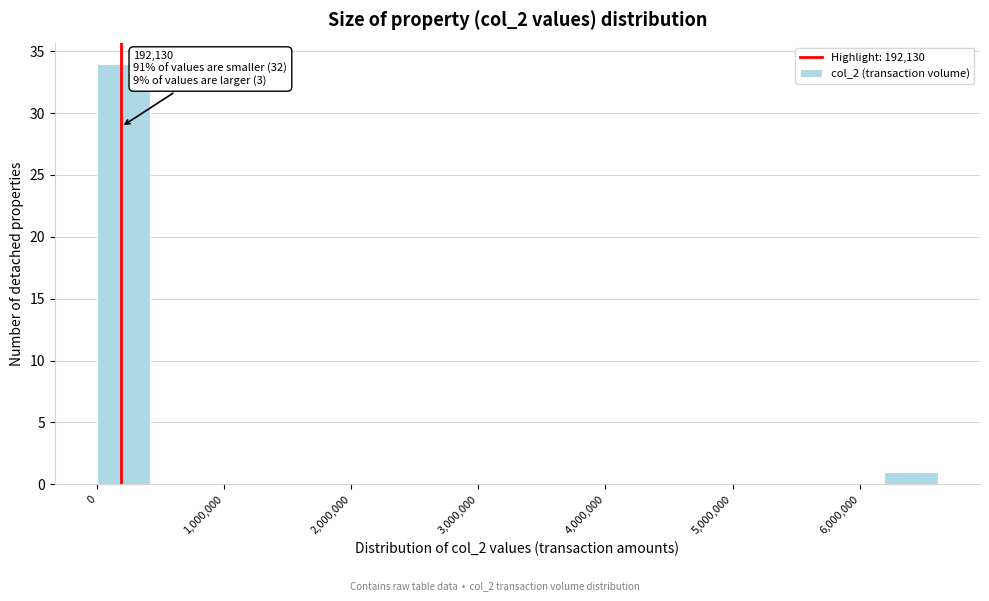

Over which range of the x-axis is the bar tallest?

0 to 400000